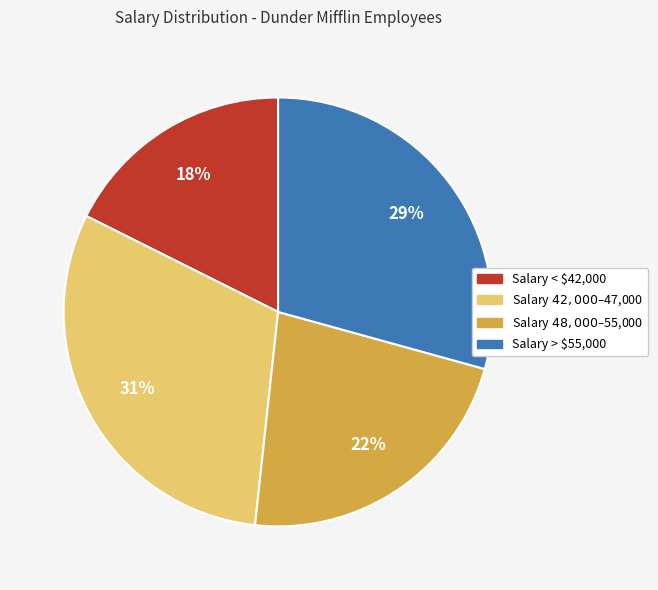

To the nearest percent, what is the difference between the largest and smallest slice percentages?

13%